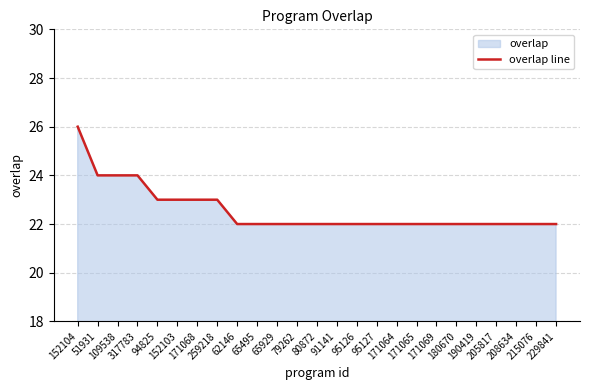

How many categories are shown in the chart?

25